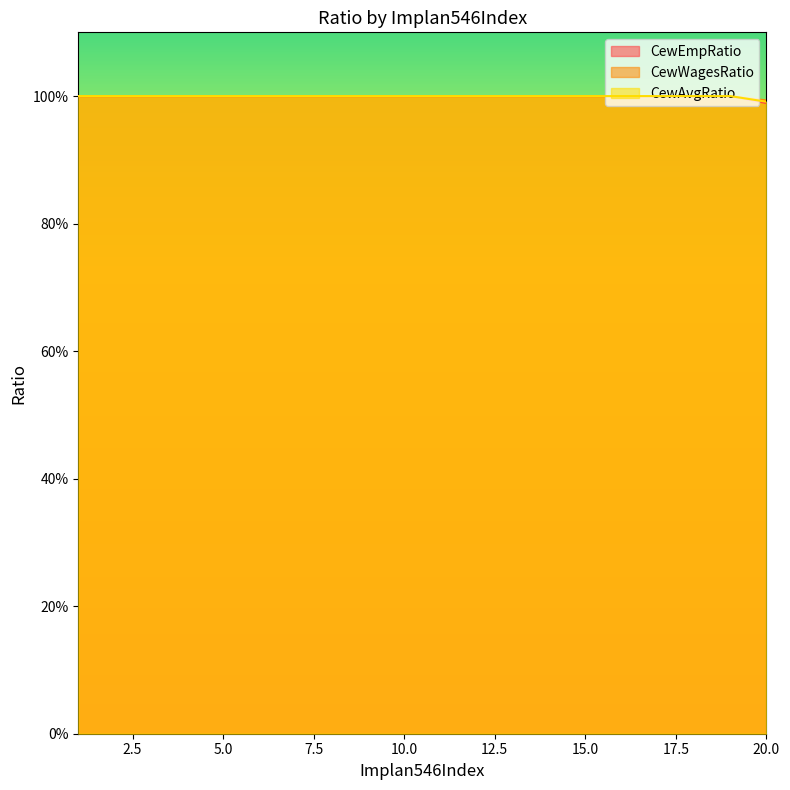

Rank the series by their maximum value, from highest to lowest.

CewEmpRatio, CewWagesRatio, CewAvgRatio